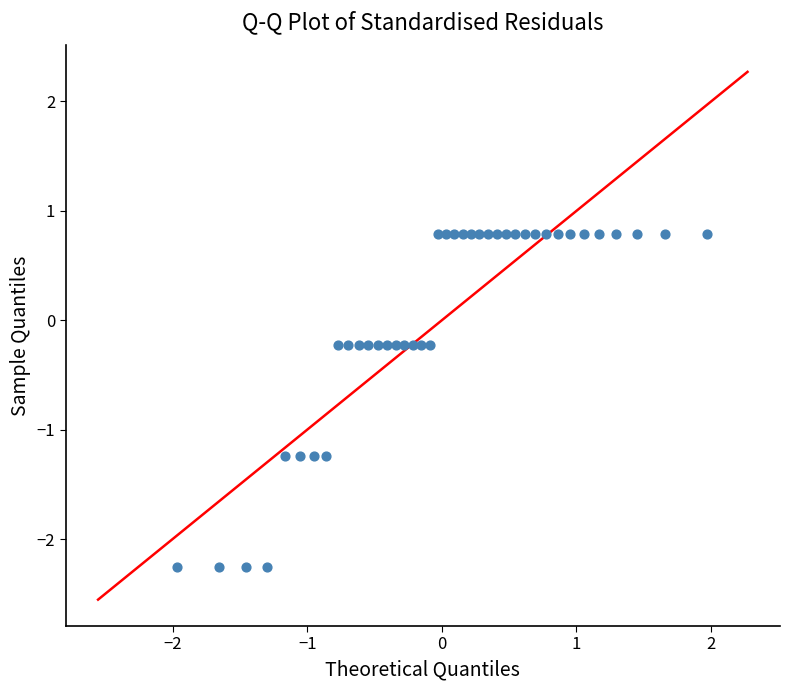

What is the range of X values (max minus min)?

3.9